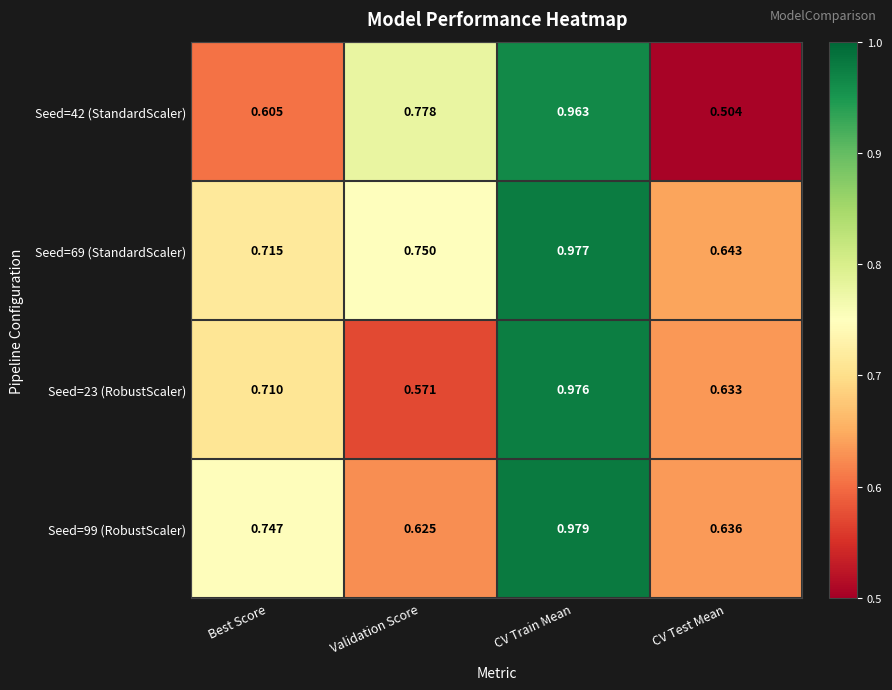

Rank the categories by Seed=23 (RobustScaler) value from highest to lowest.

CV Train Mean, Best Score, CV Test Mean, Validation Score